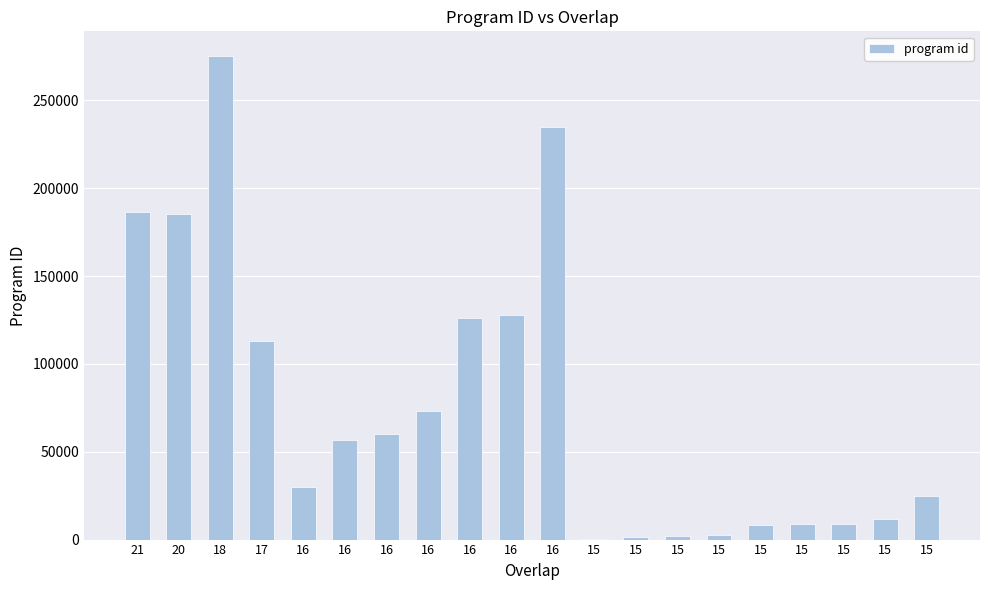

How many distinct data groups are displayed?

1